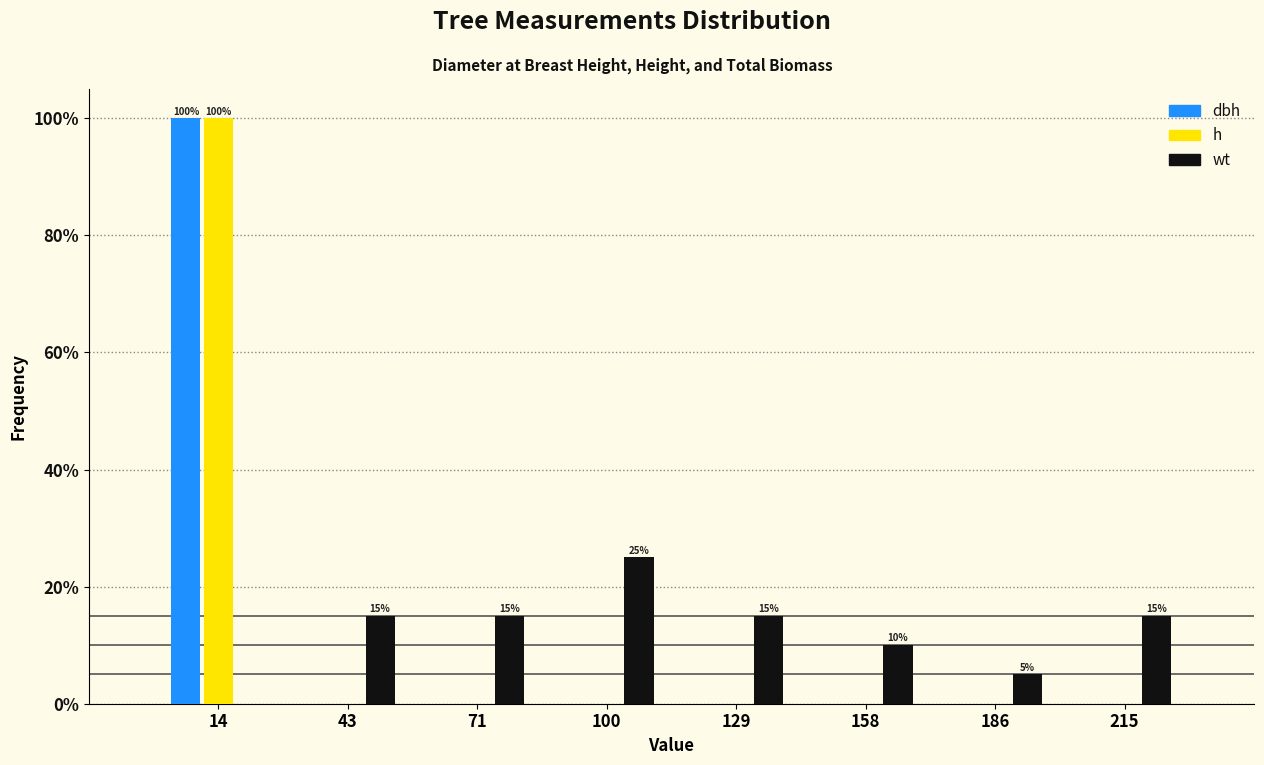

In the wt series, which range on the x-axis has the tallest bar?

85 to 115